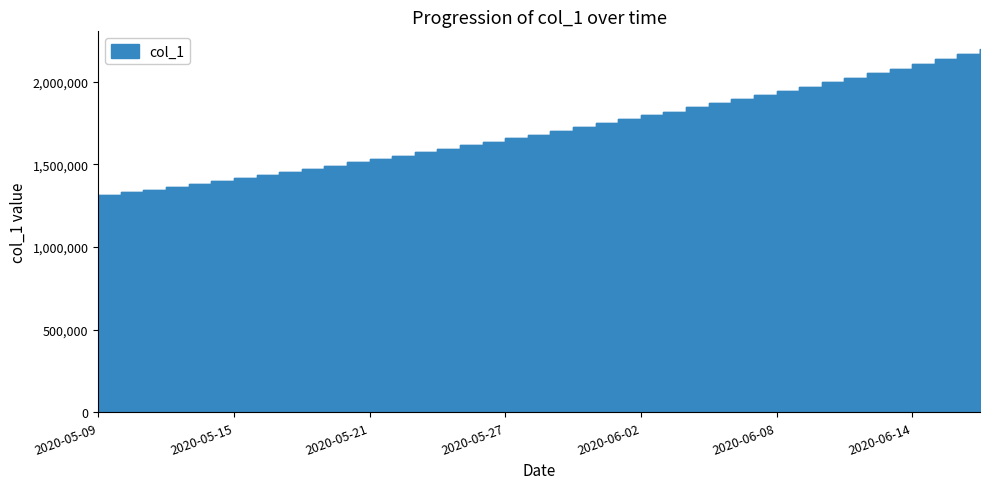

What is the minimum value shown in the chart?

1315099.0